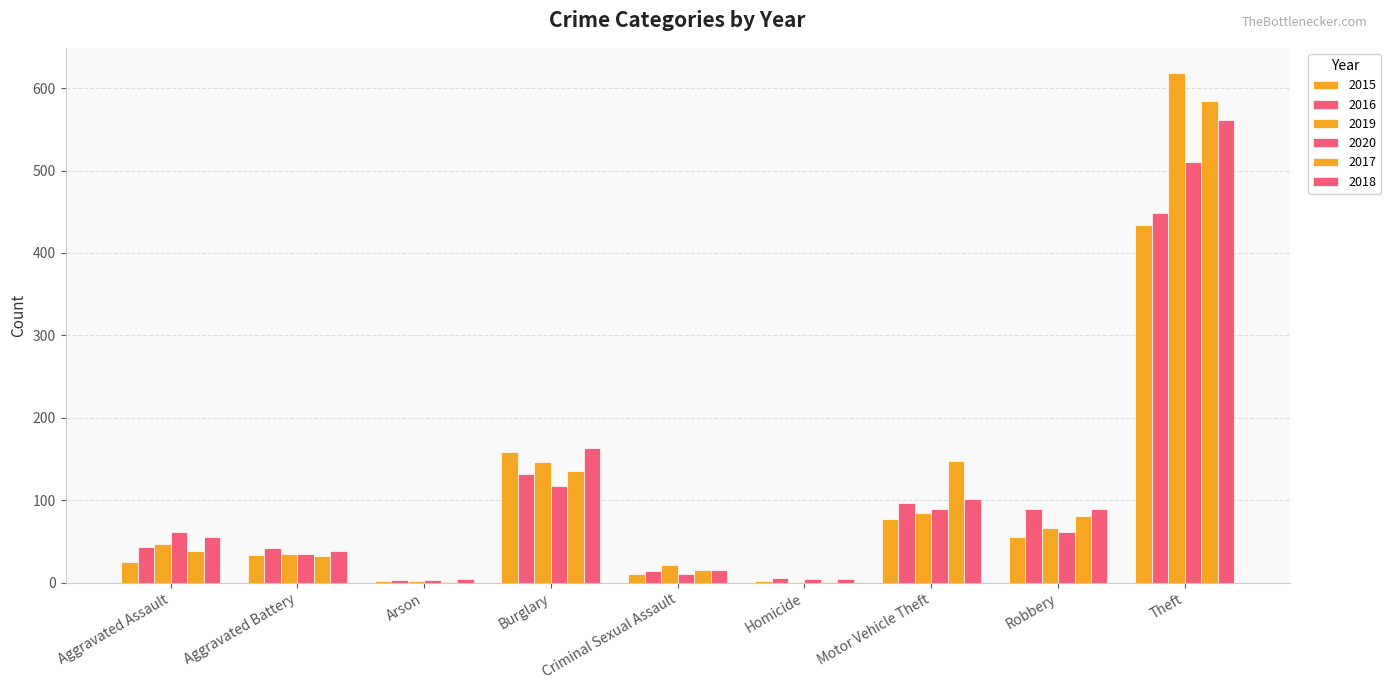

What is the sum of all 2019 values?

1022